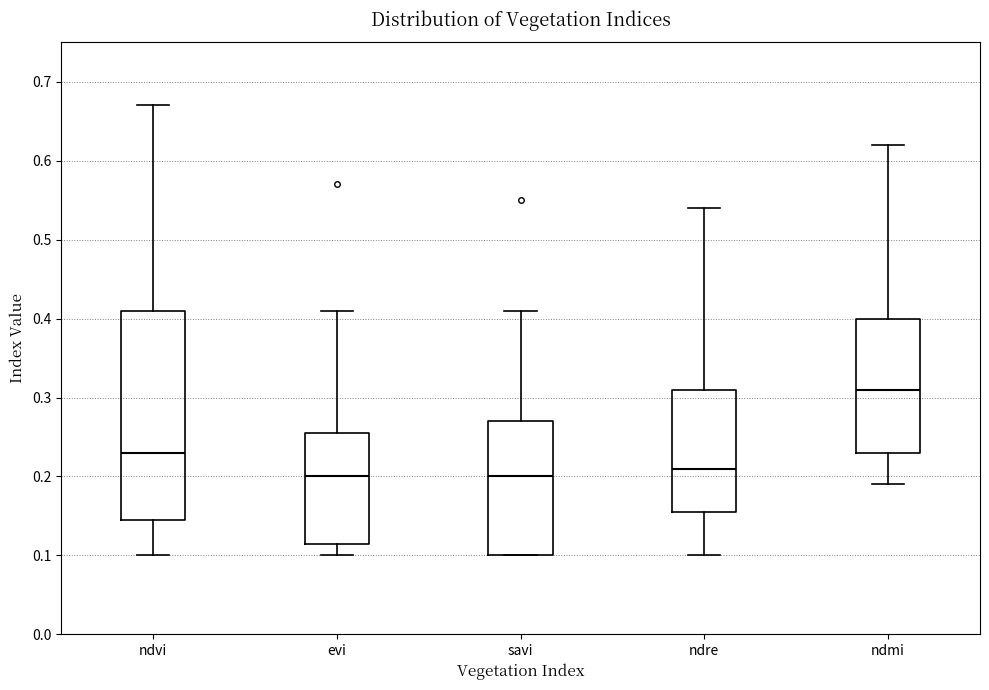

Comparing the boxes themselves (not the whiskers), which one is the tallest?

ndvi